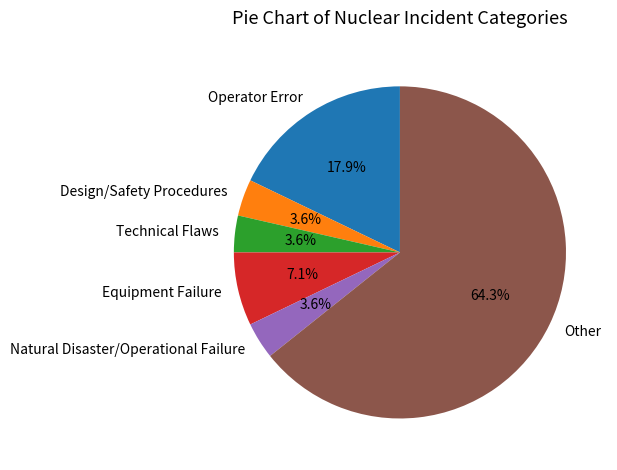

What portion of the pie excludes Design/Safety Procedures?

96.4%